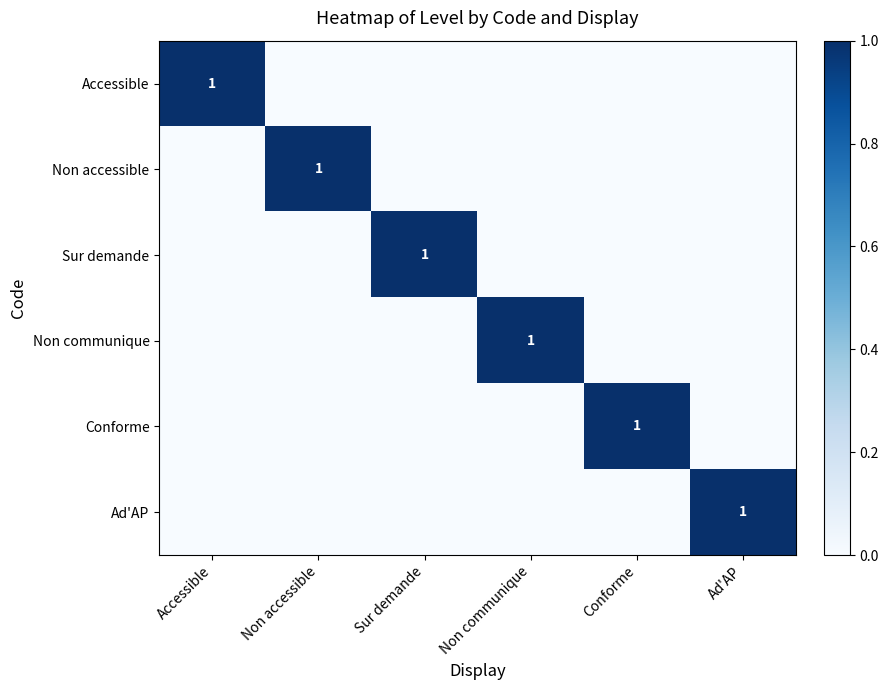

The Ad'AP series shows 1 at Ad'AP. True or false?

True